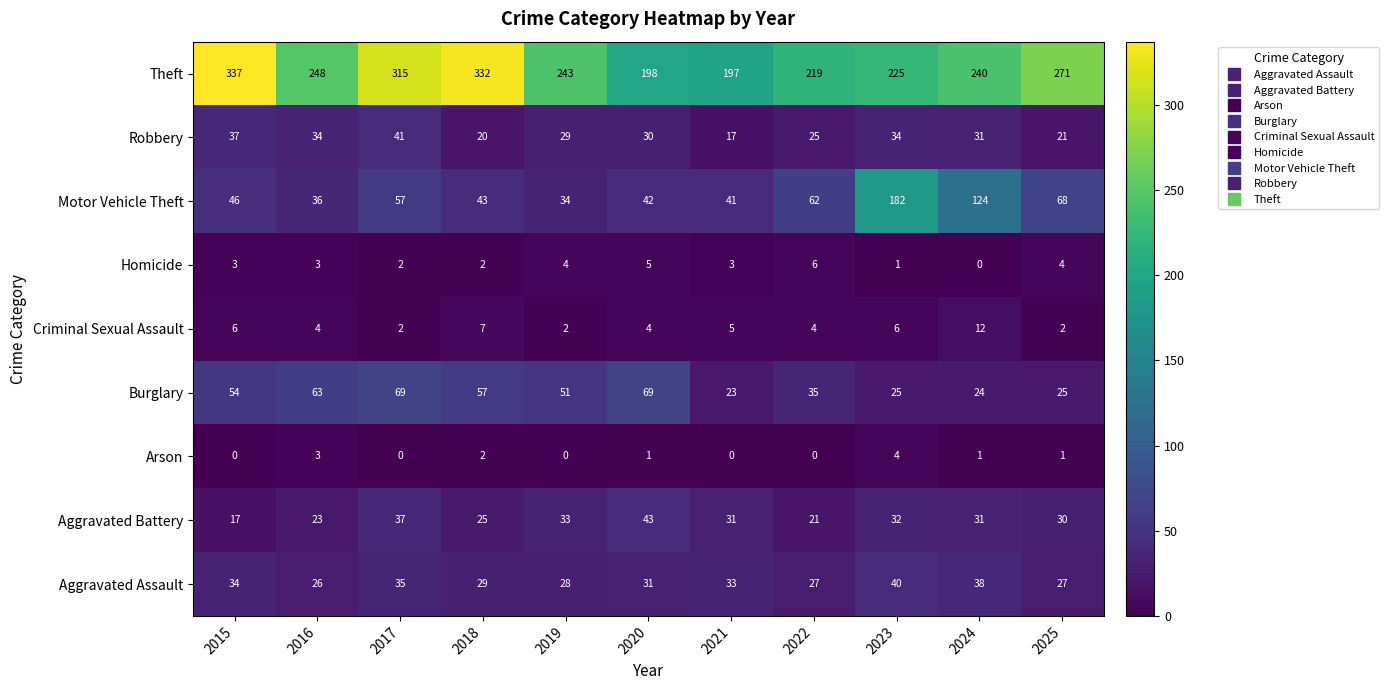

Rank the series at 2020 from lowest to highest value.

Arson, Criminal Sexual Assault, Homicide, Robbery, Aggravated Assault, Motor Vehicle Theft, Aggravated Battery, Burglary, Theft